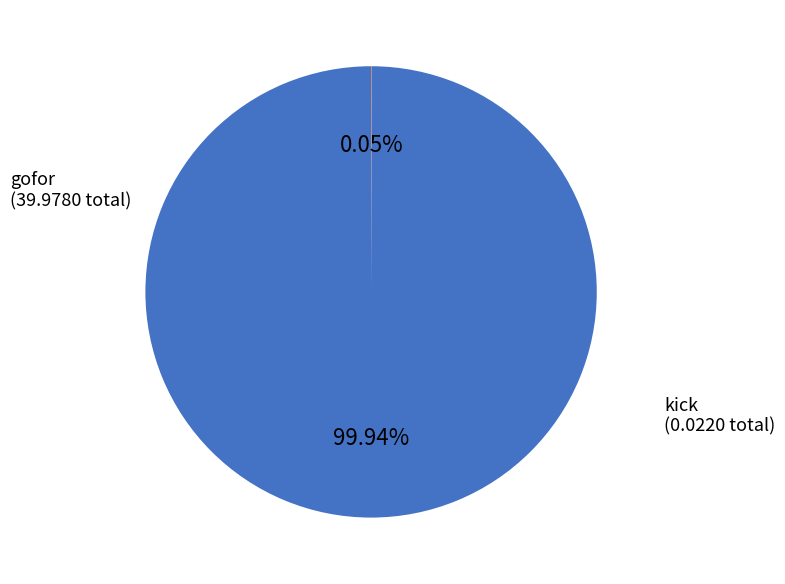

Which slice is the largest?

gofor